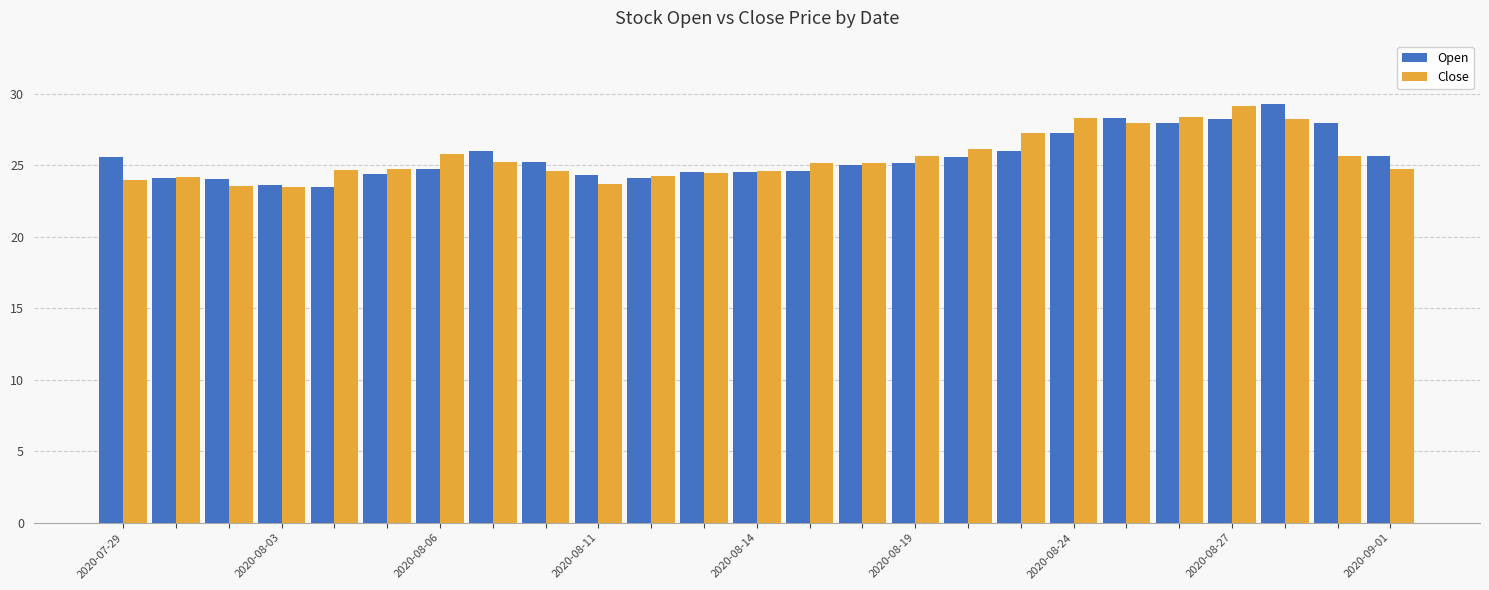

What is the highest value of the Close series?

29.1